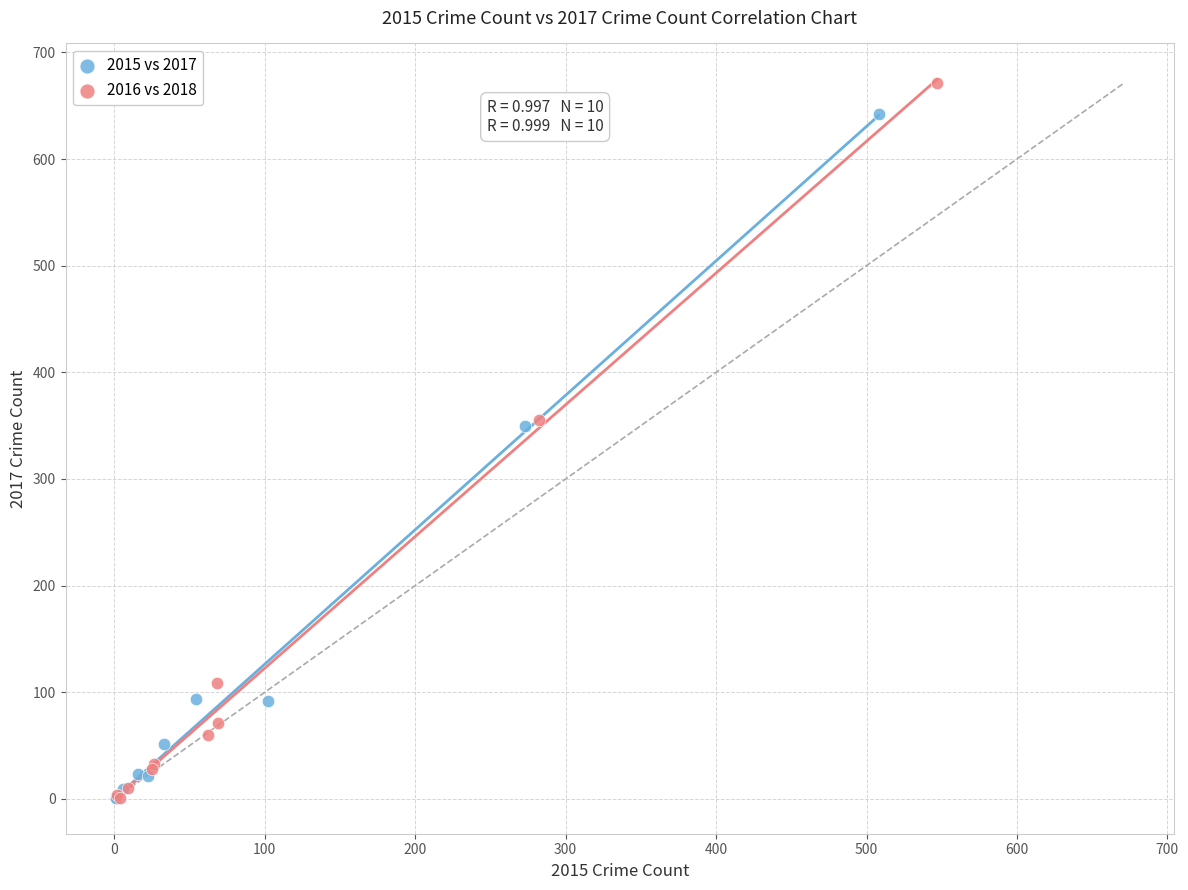

Which series has the largest Y range (max minus min)?

2016 vs 2018